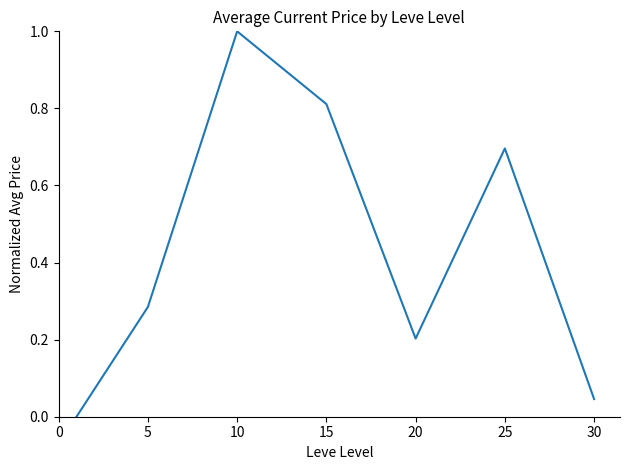

What is the maximum value shown in the chart?

1.0